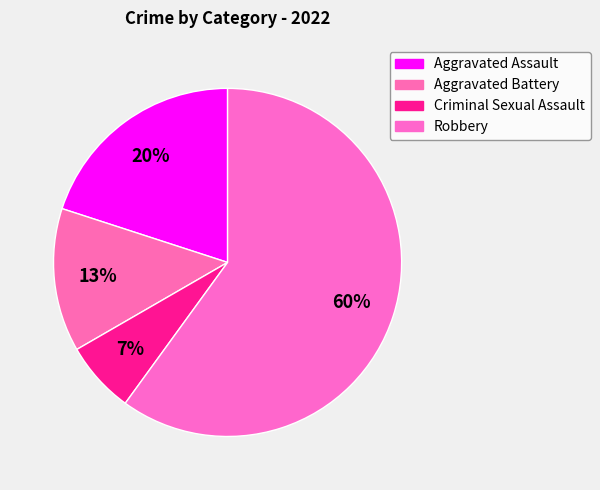

How many segments does this pie chart have?

4